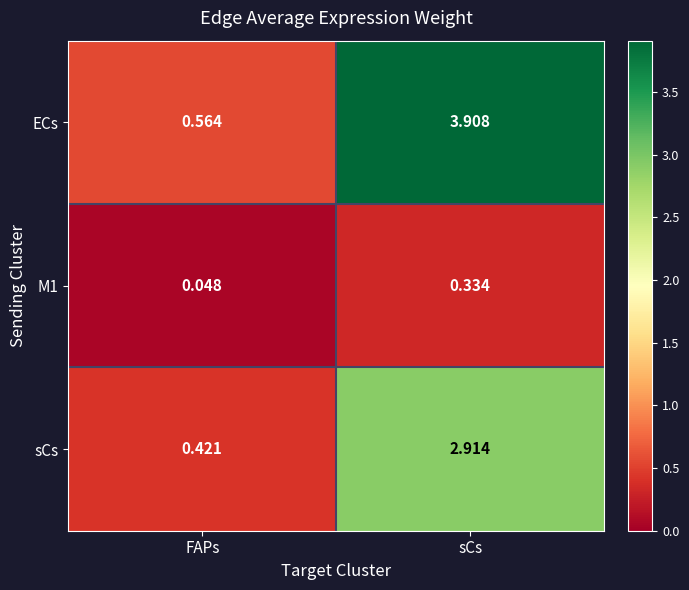

At which label does M1 reach its minimum?

FAPs